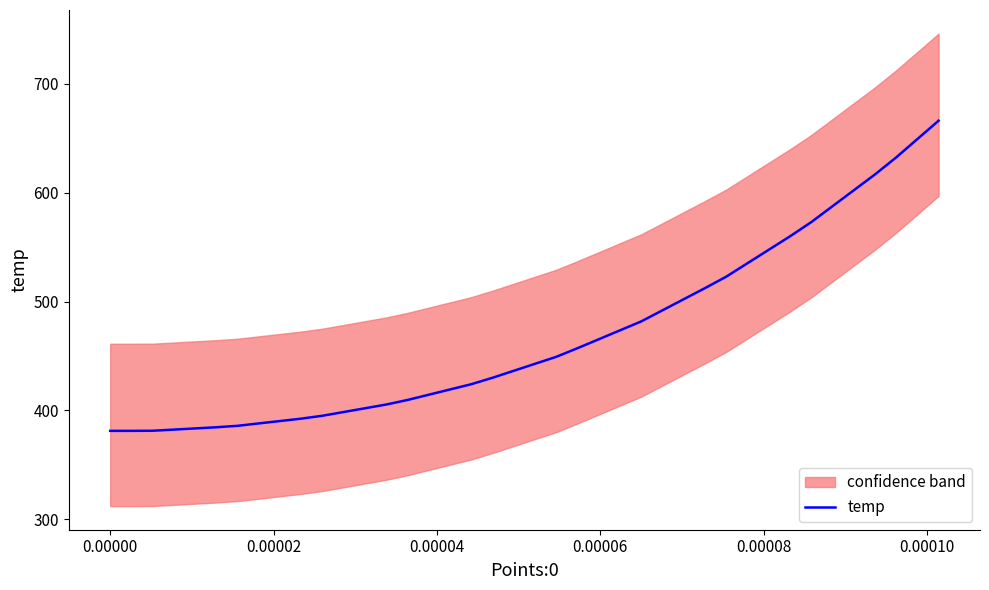

What is the highest value of the temp series?

666.1